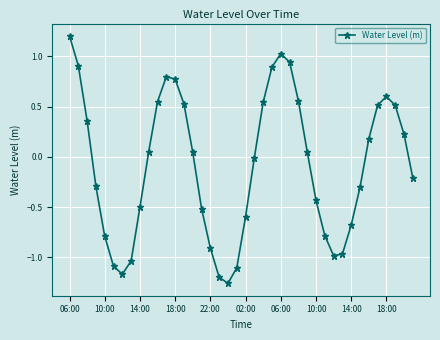

What is the difference between the maximum and minimum values?

2.5